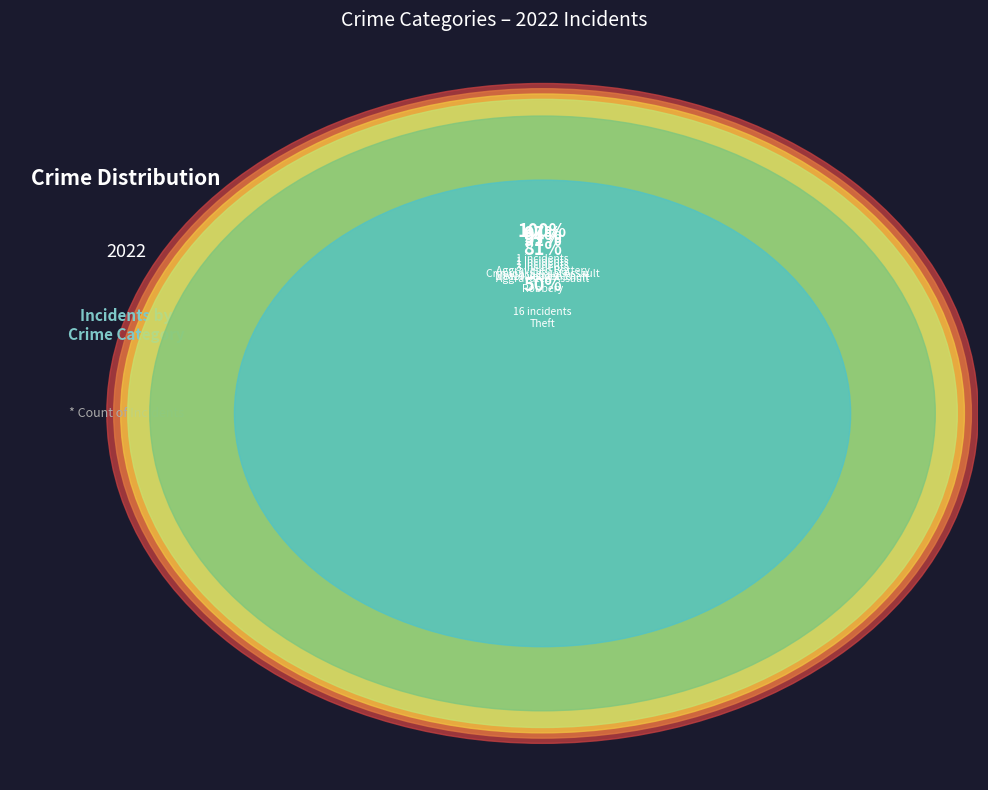

What percentage is the Motor Vehicle Theft slice, to the nearest percent?

3%